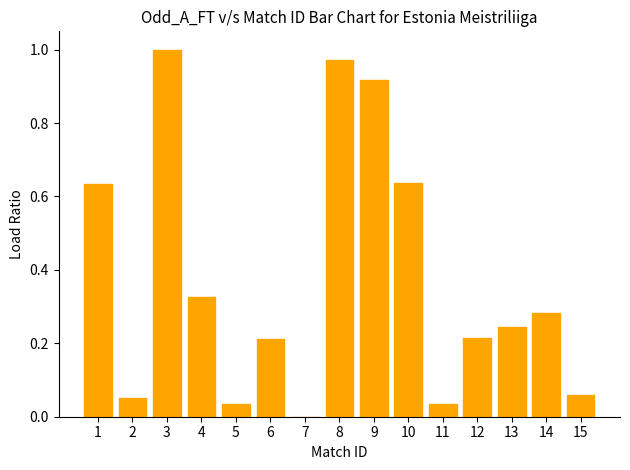

What is the average value?

0.4